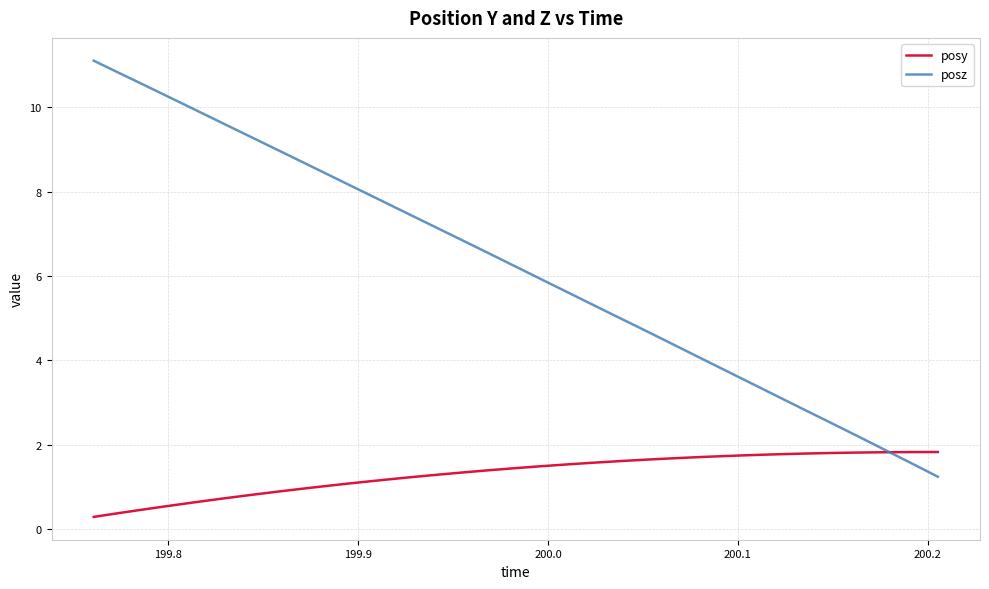

Which series ends up on top after the final intersection of posy and posz?

posy